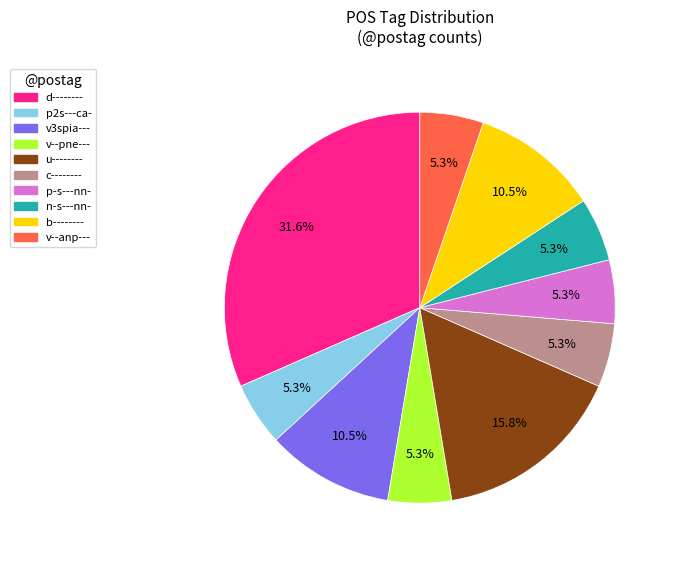

To the nearest percent, what is the average slice percentage?

10%